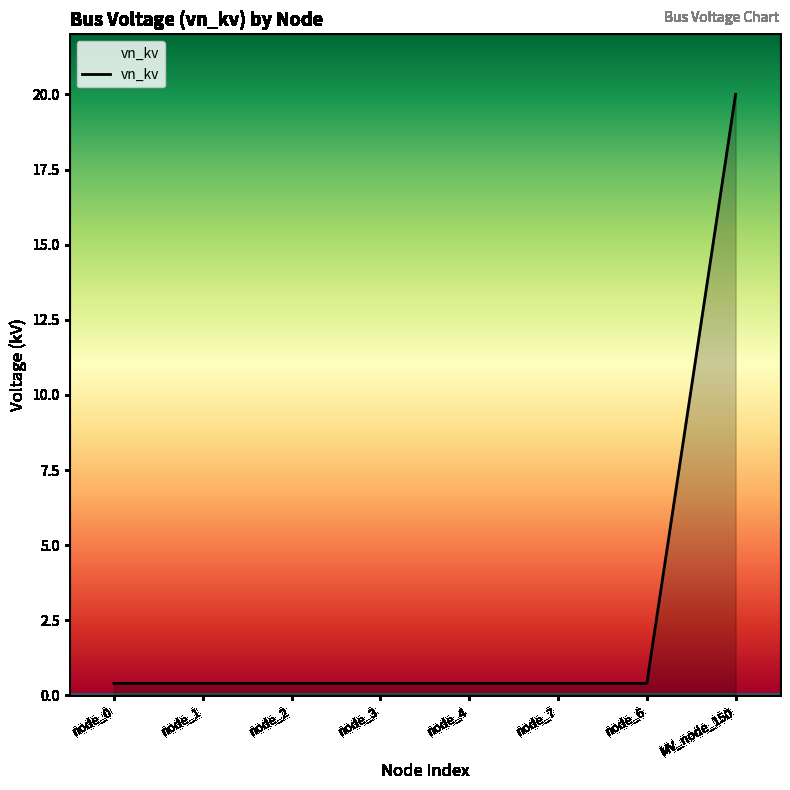

What is the sum of all values?

22.8